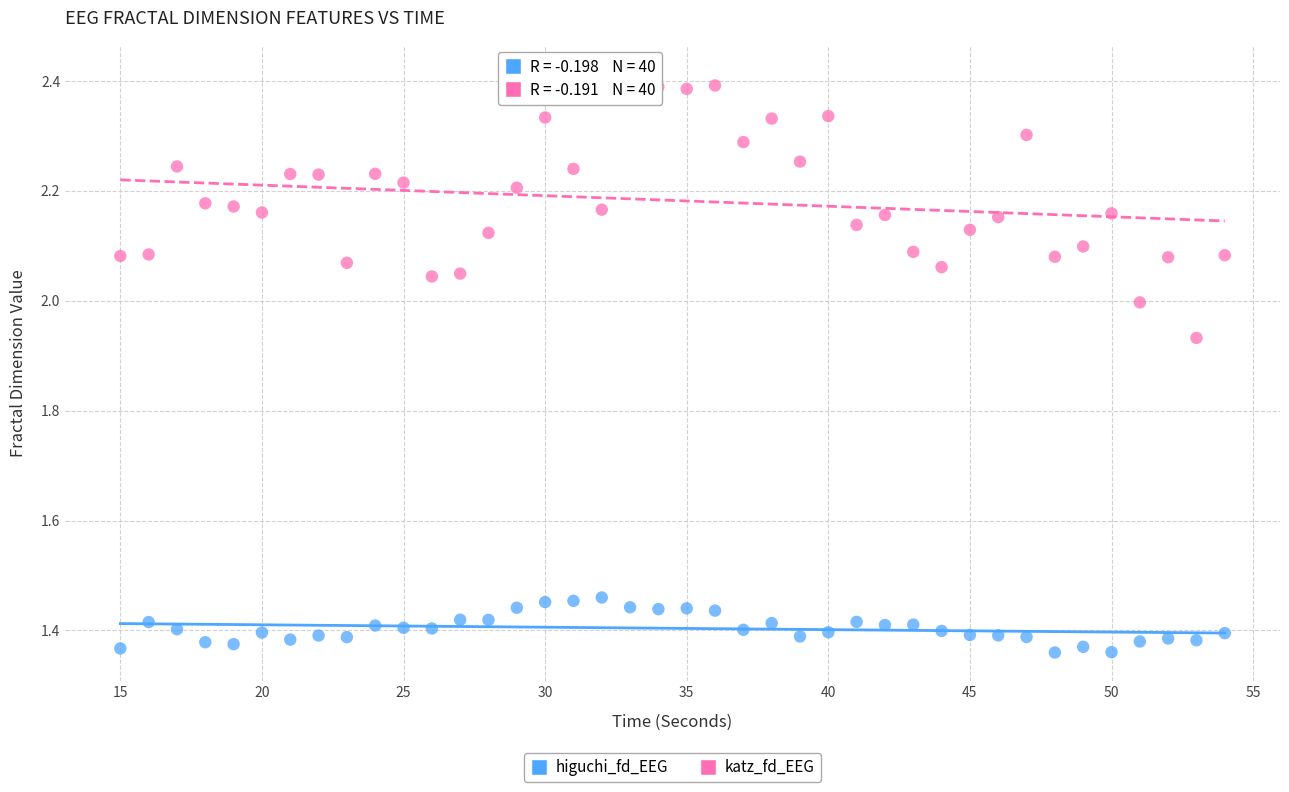

Which series reaches the minimum Y coordinate?

higuchi_fd_EEG